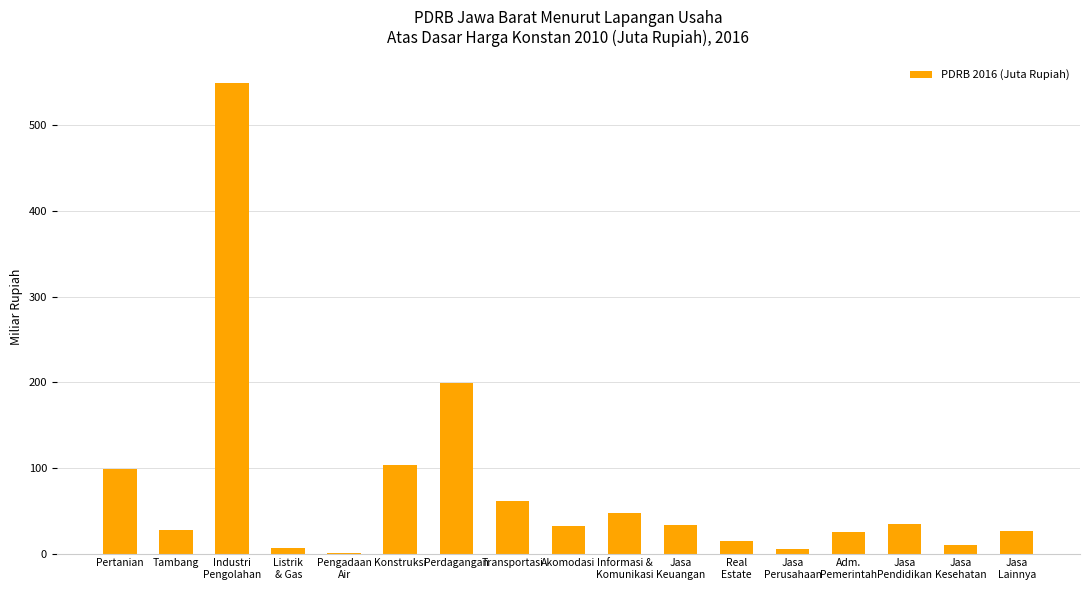

Are the bars horizontal?

No